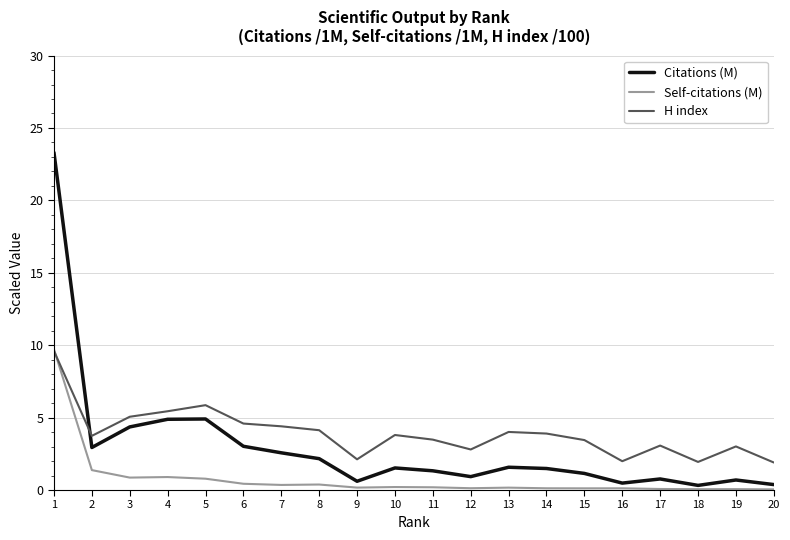

Does the chart have visible grid lines?

Yes